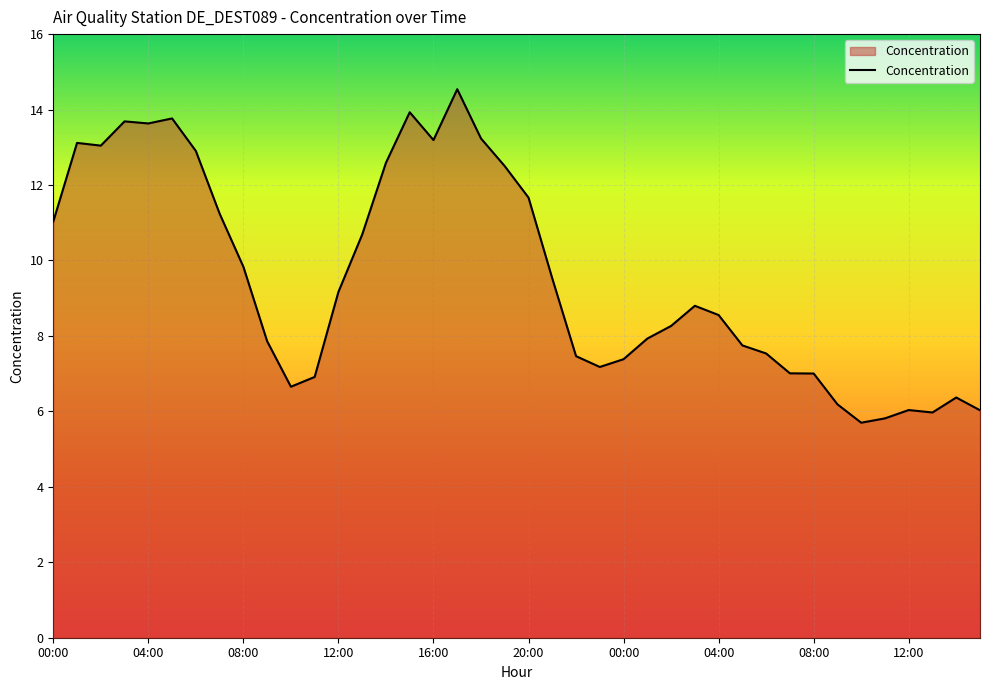

What is the minimum value shown in the chart?

5.7